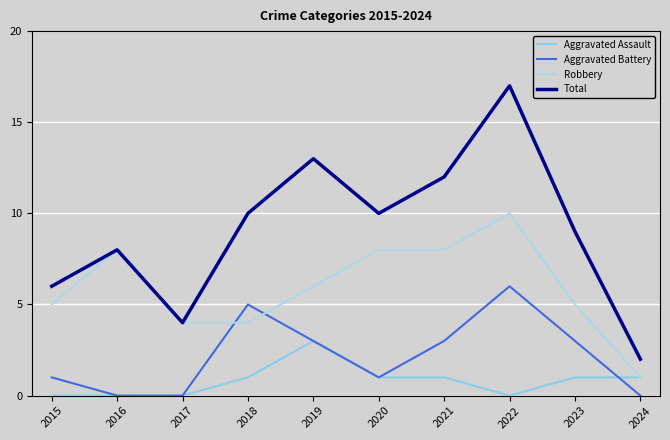

Between 2021 and 2018, which is larger?

2021